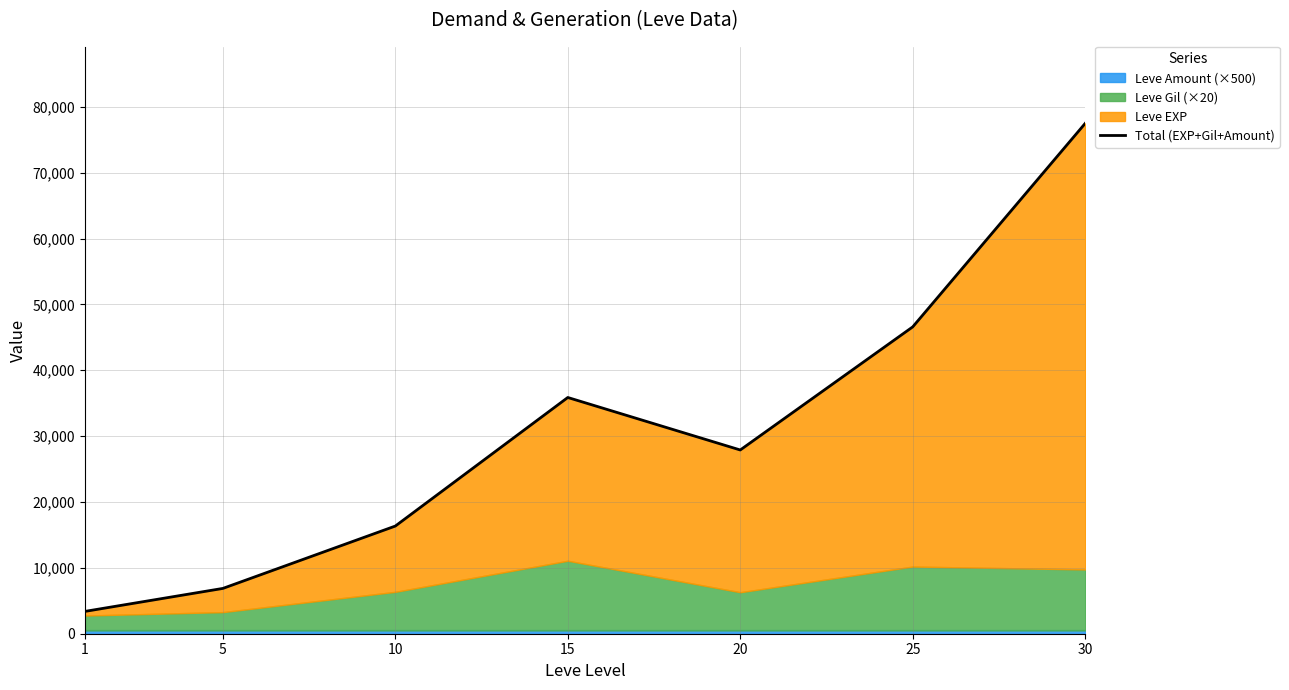

Which category has the highest value across all series?

30